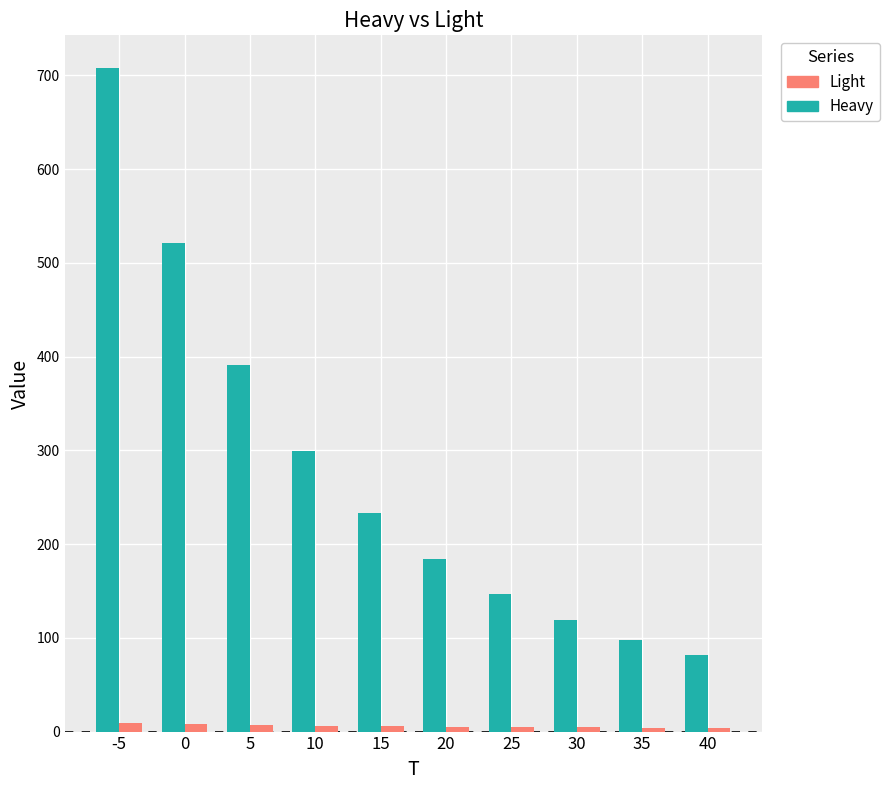

Which series has the largest range (max minus min)?

Heavy